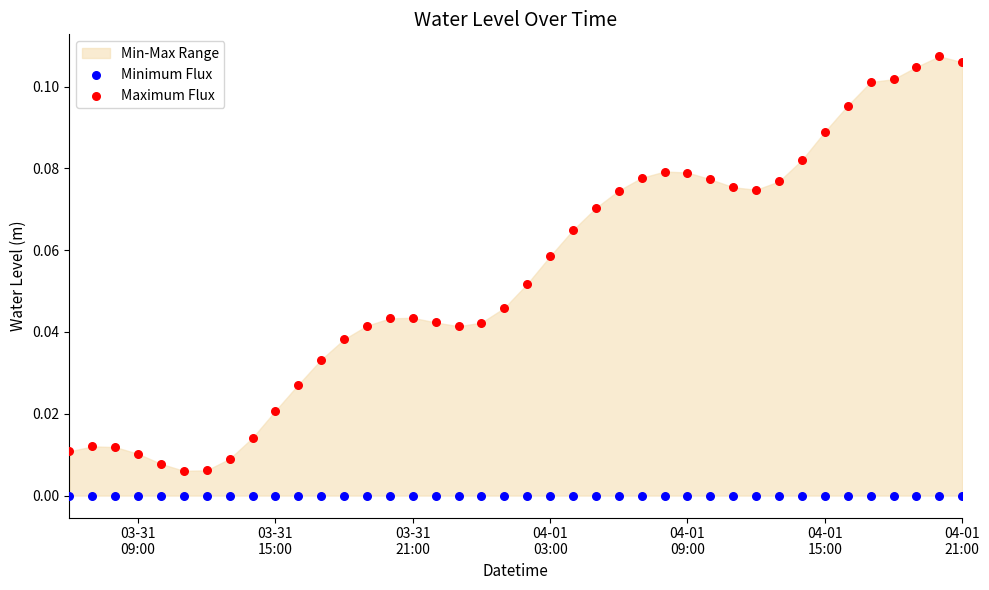

Which series reaches the minimum Y coordinate?

Minimum Flux